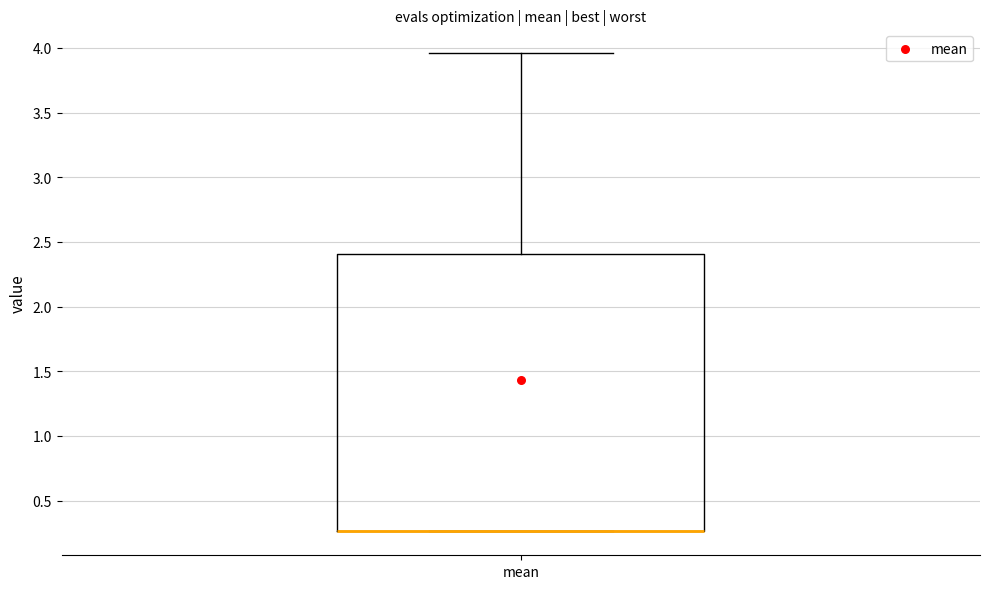

Transcribe this box plot: give where the median line is, the range the box spans, and where the two whiskers end, as read against the y-axis. The values are not printed on the chart, so give them approximately, as read against the axis.

median 0.25 (drawn on the box's lower edge), box 0.25 to 2.40, whiskers 0.25 to 3.95